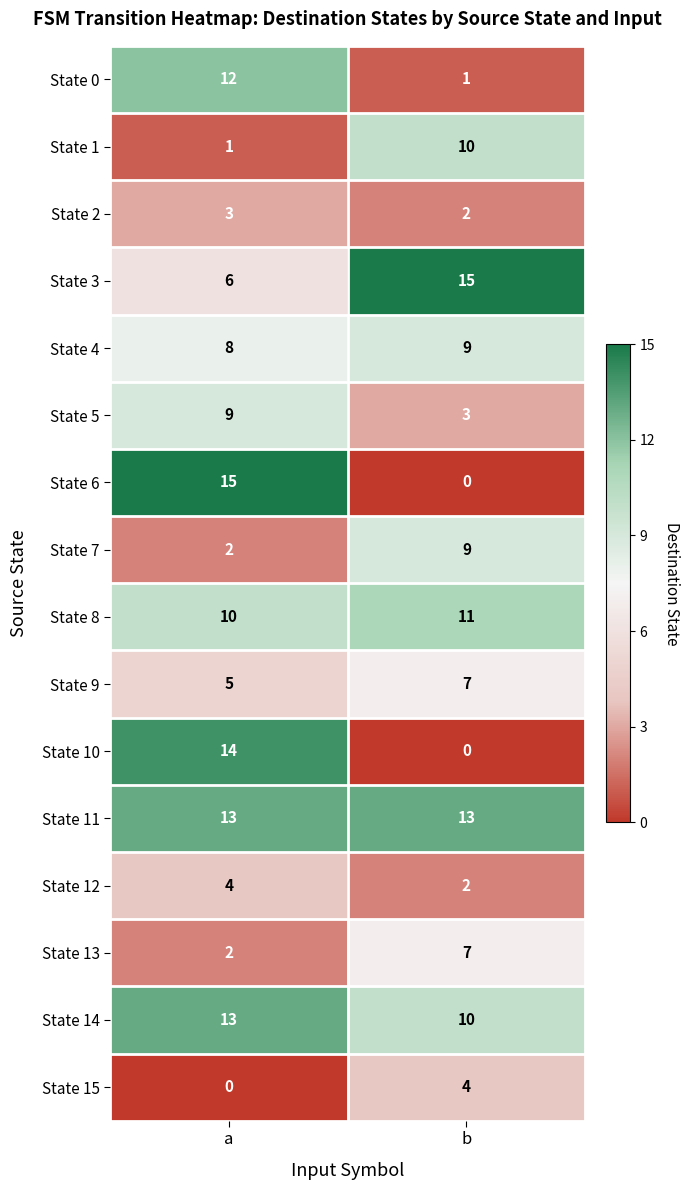

What is the average value of the State 11 series?

13